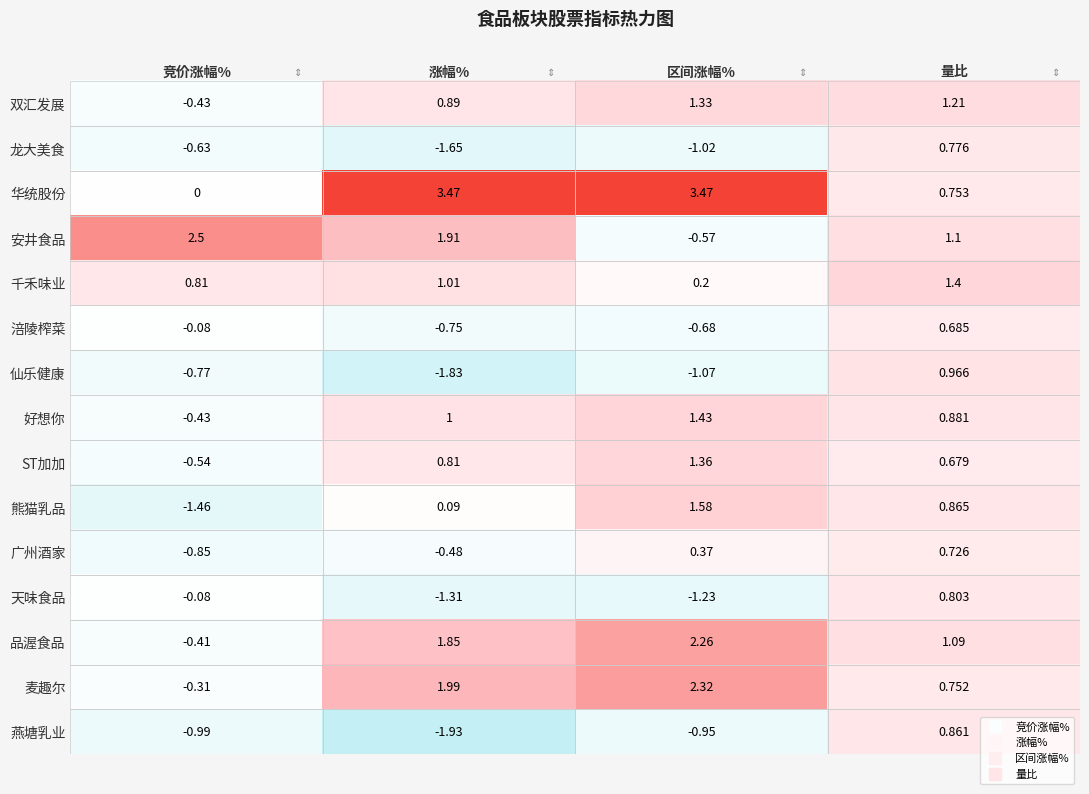

Which series has the widest spread of values?

华统股份